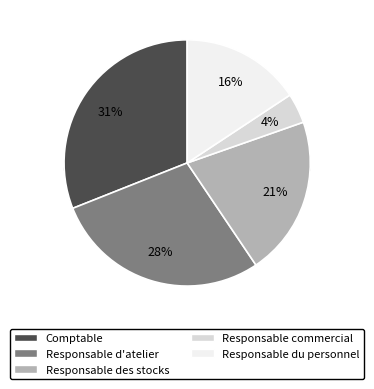

What percentage is NOT represented by Responsable d'atelier?

71.6%